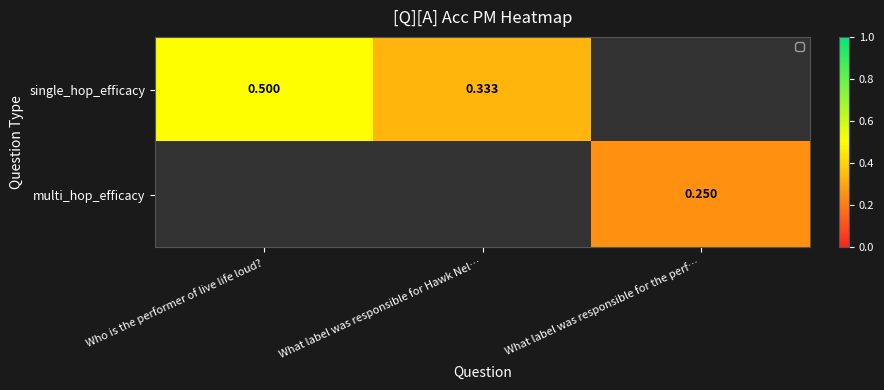

Which has a higher value, What label was responsible for Hawk Nel… or Who is the performer of live life loud??

Who is the performer of live life loud?